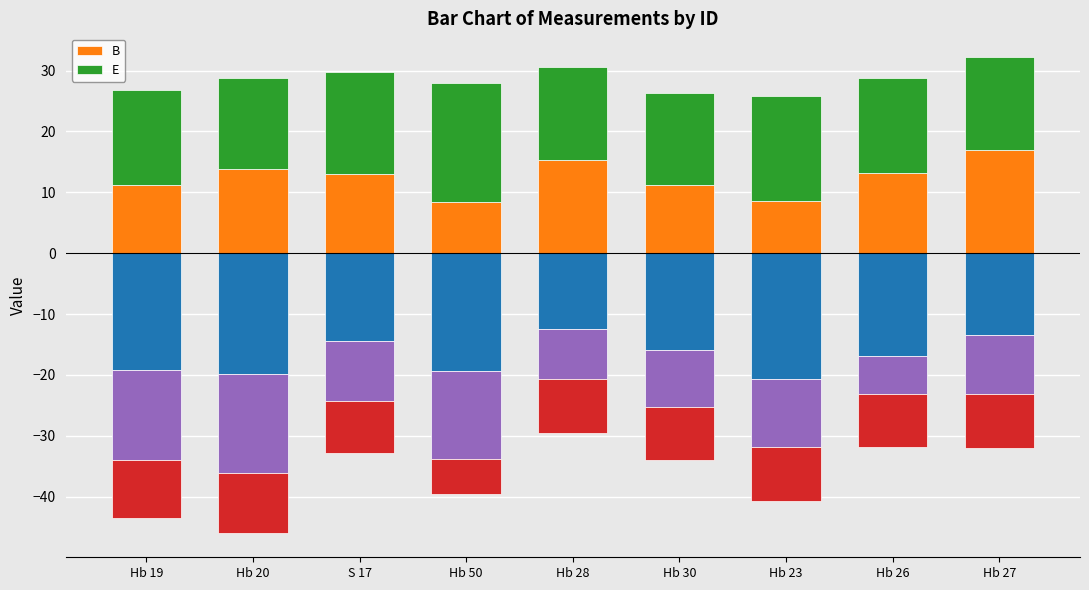

What is the sum of the E values at Hb 27 and Hb 20?

30.2